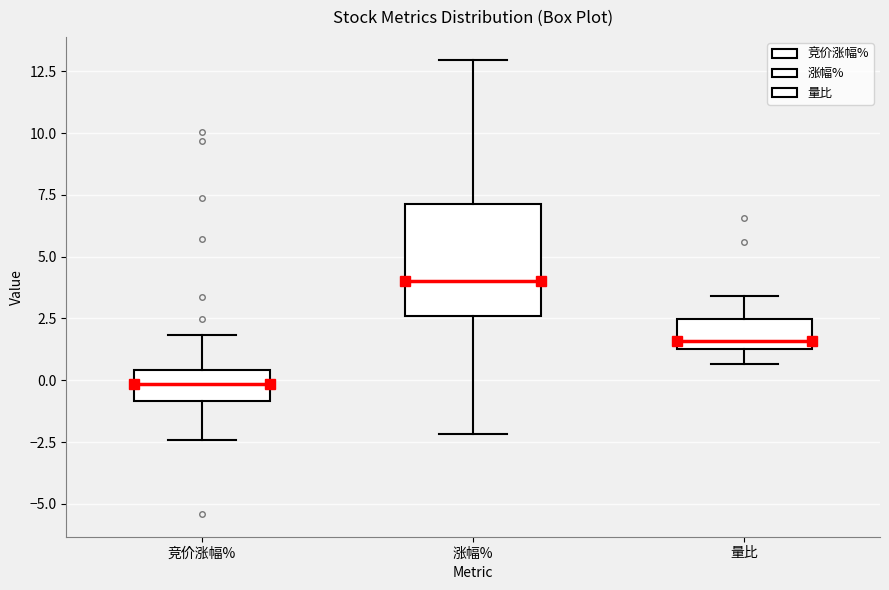

Reading left to right, transcribe this box plot: for each box, give where its median line is, the range the box spans, and where its two whiskers end, as read against the y-axis. The values are not printed on the chart, so give them approximately, as read against the axis.

竞价涨幅%: median 0.0, box -1.0 to 0.5, whiskers -2.5 to 2.0
涨幅%: median 4.0, box 2.5 to 7.0, whiskers -2.0 to 13.0
量比: median 1.5 (just above the box's lower edge), box 1.5 to 2.5, whiskers 0.5 to 3.5